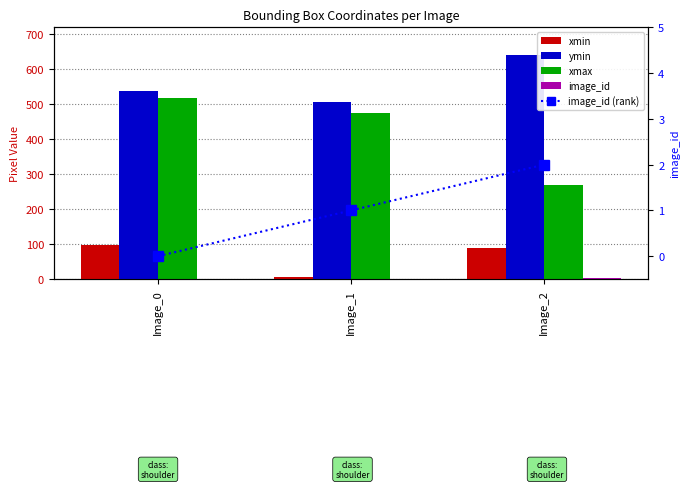

At which category does the chart reach its minimum across all series?

Image_0